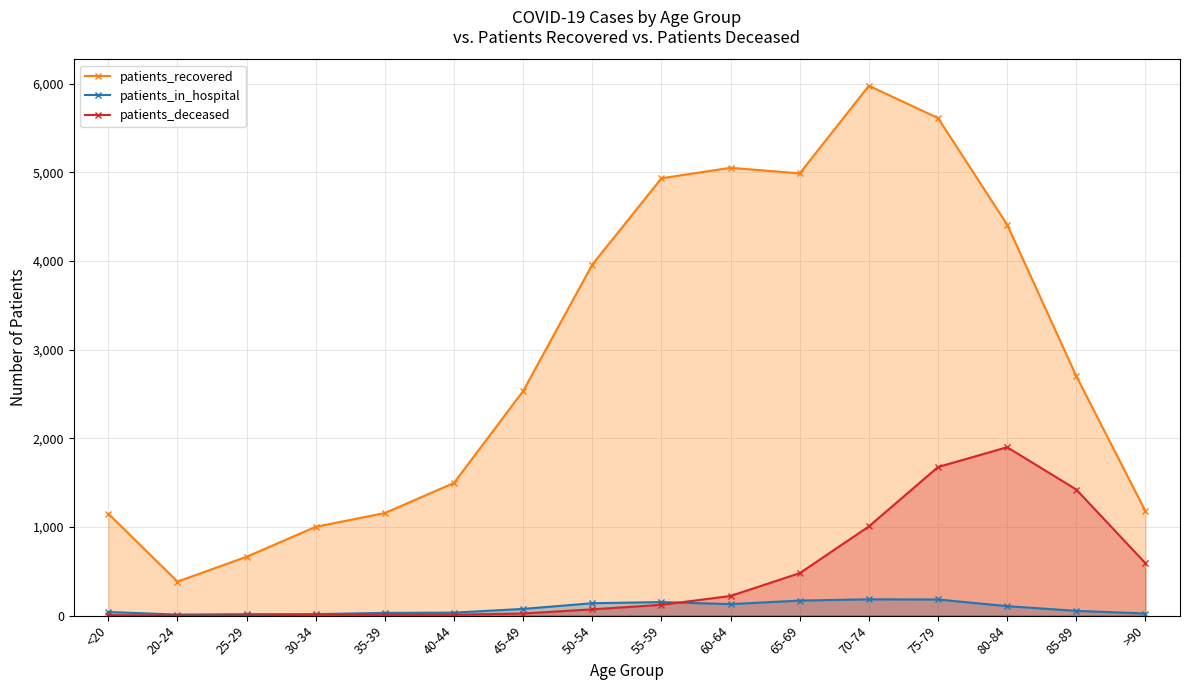

List the series in order of their peak value, highest first.

patients_recovered, patients_deceased, patients_in_hospital